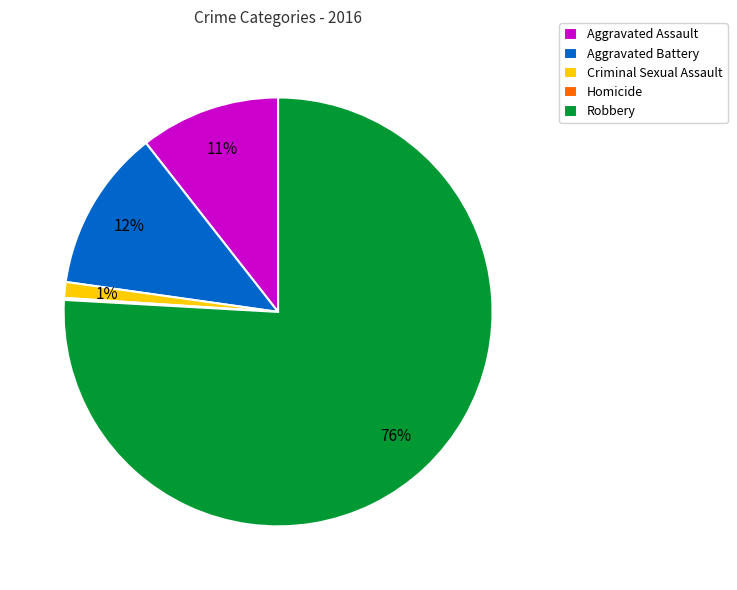

To the nearest percent, what percentage of the pie is Aggravated Battery?

12%